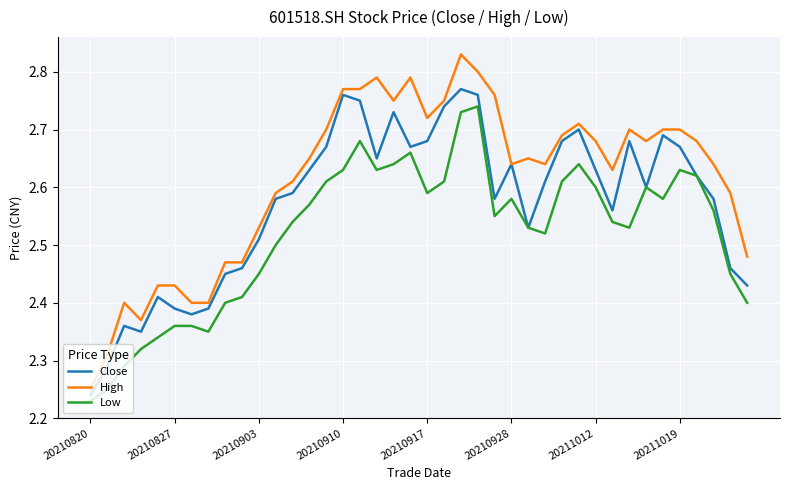

What are all the series names shown in the legend?

Close, High, Low